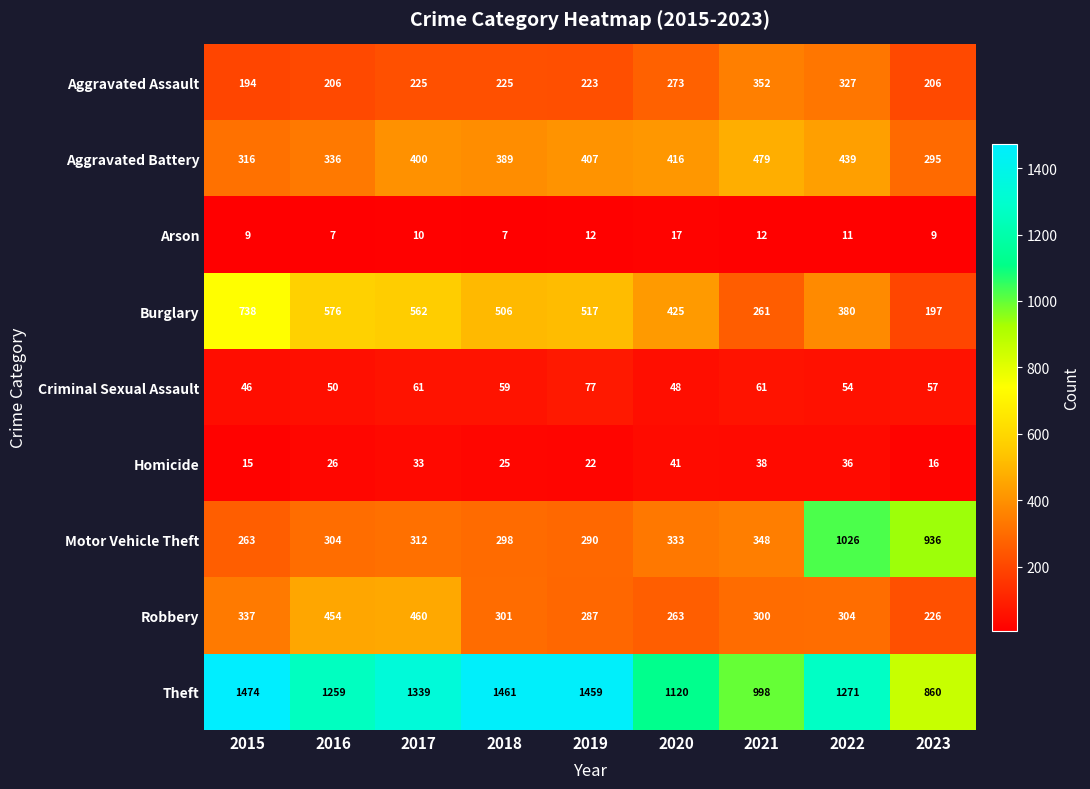

Which series has the largest range (max minus min)?

Motor Vehicle Theft